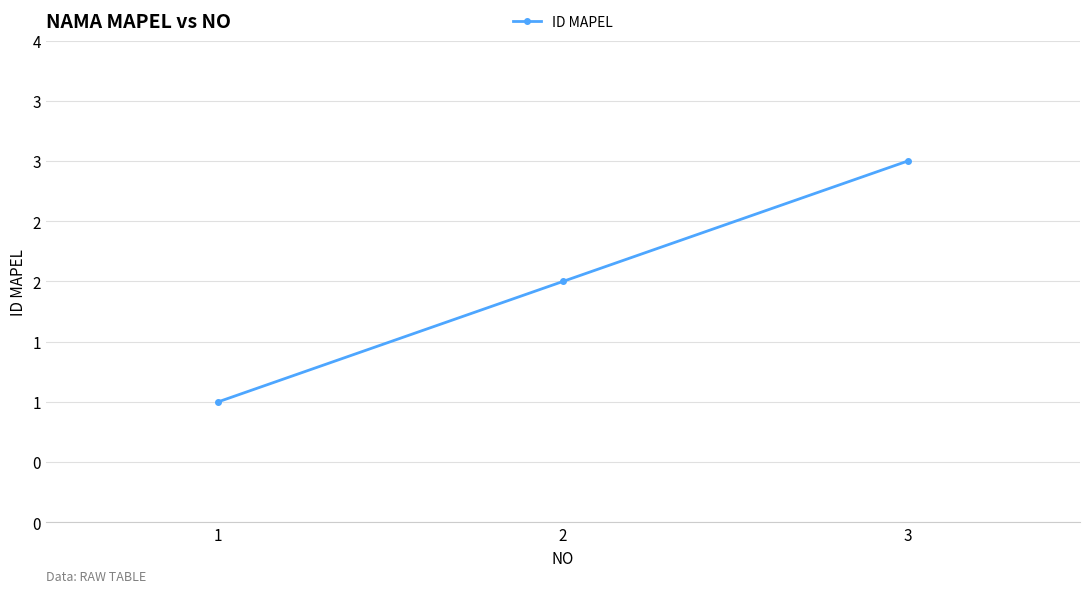

What is the minimum value shown in the chart?

1